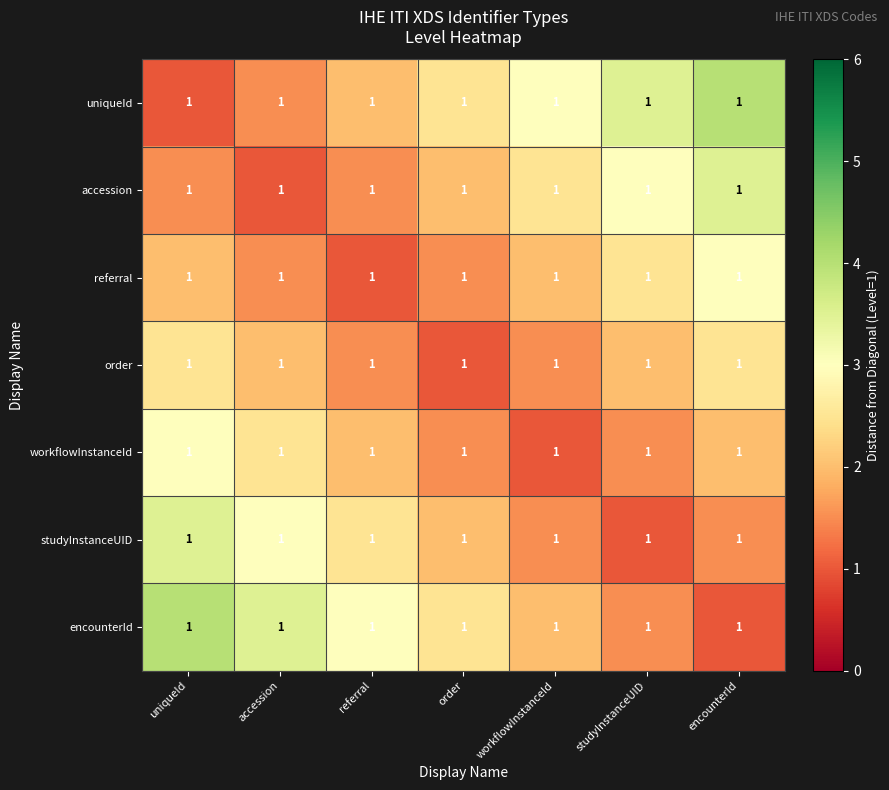

What is the maximum value for uniqueId?

4.0